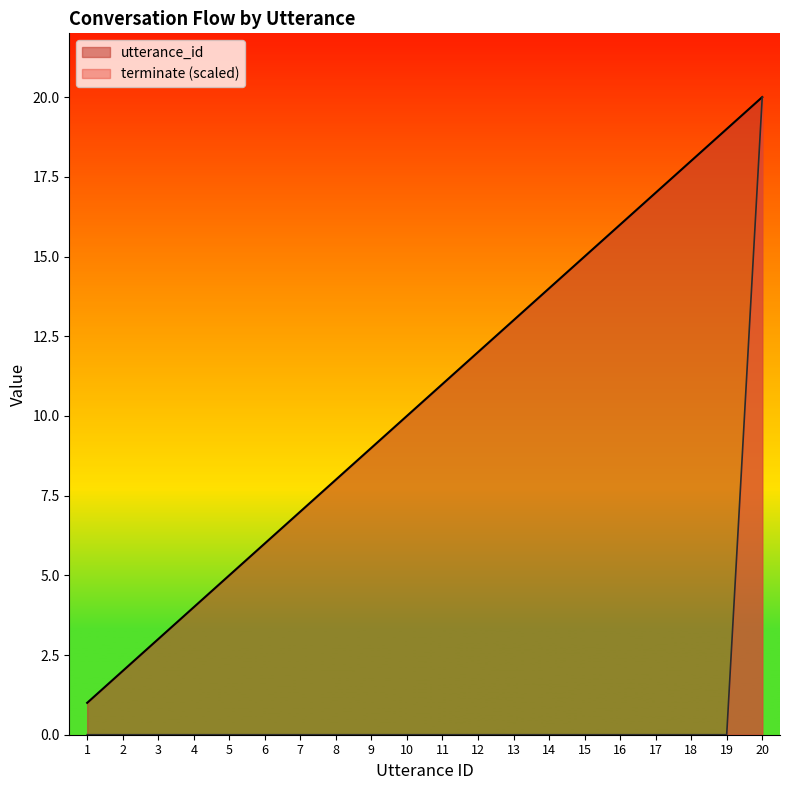

What are all the series names shown in the legend?

utterance_id, terminate (scaled)